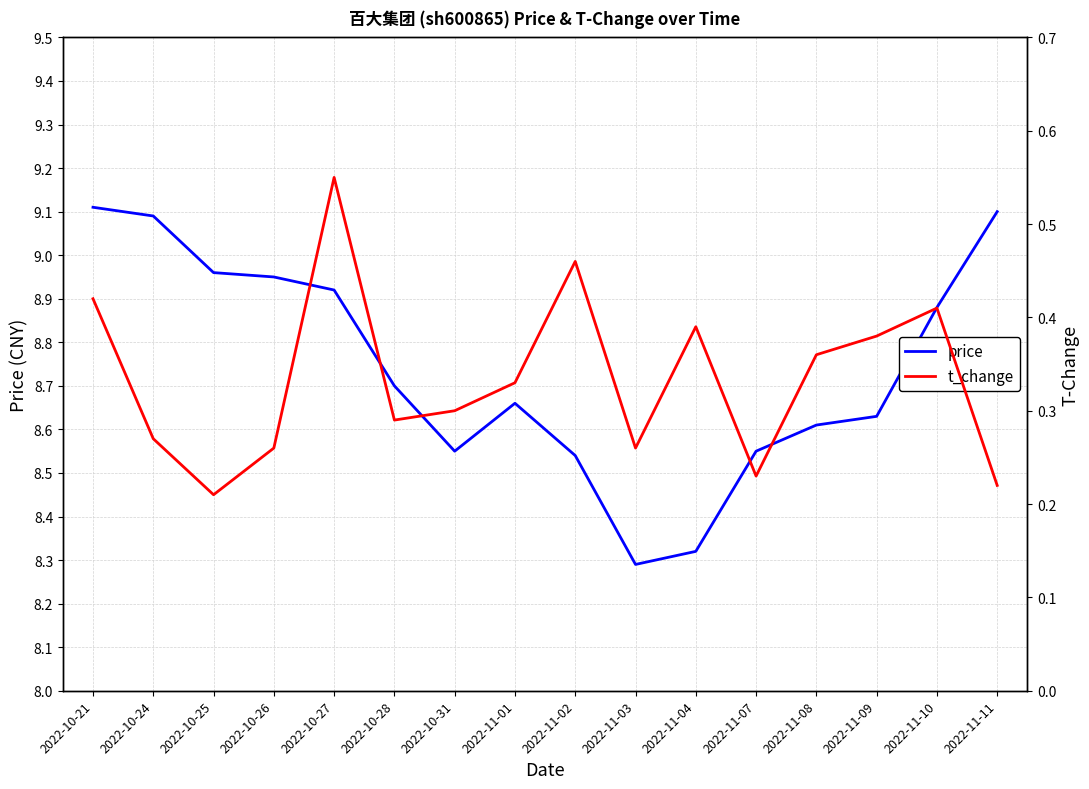

True or false: t_change and price cross at least once.

False